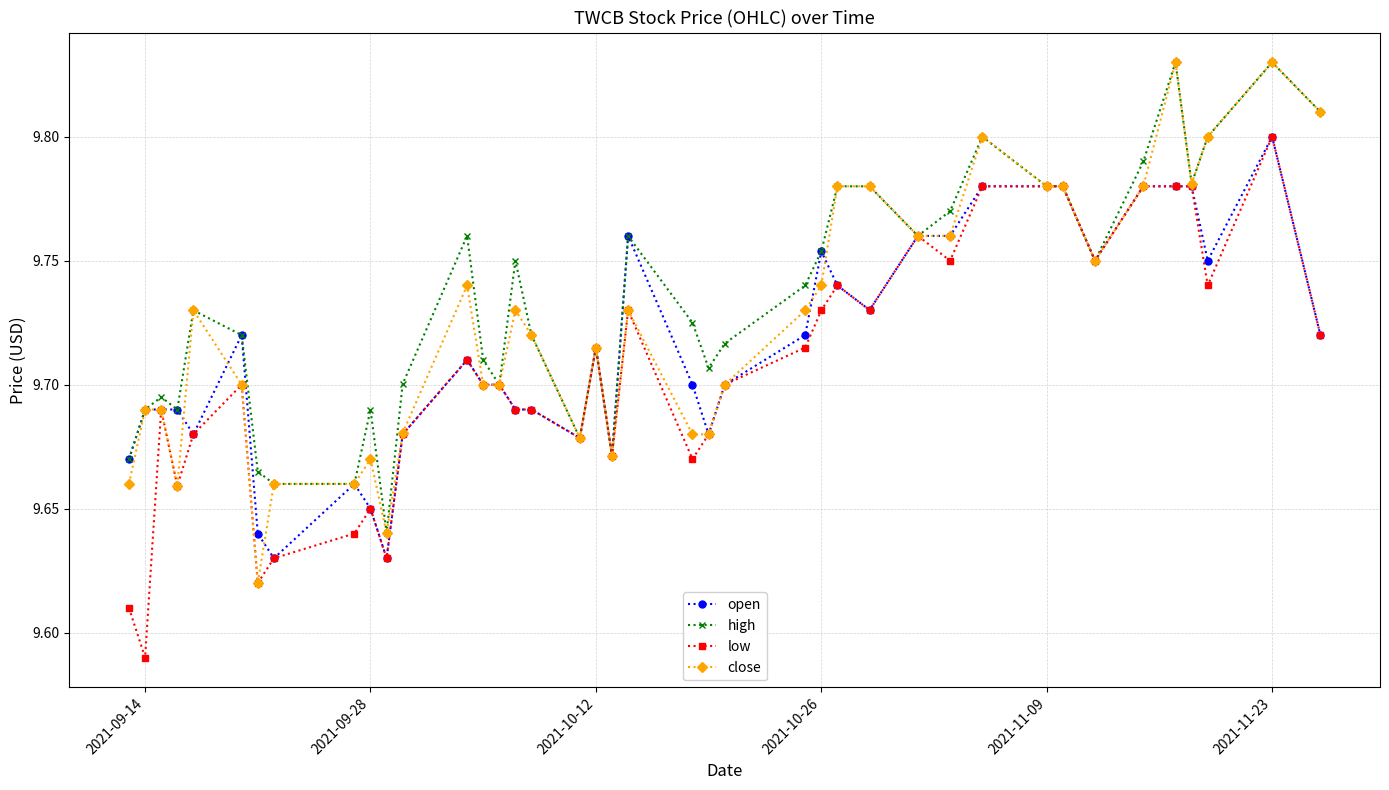

Count the close values in the range 9 to 10.

40